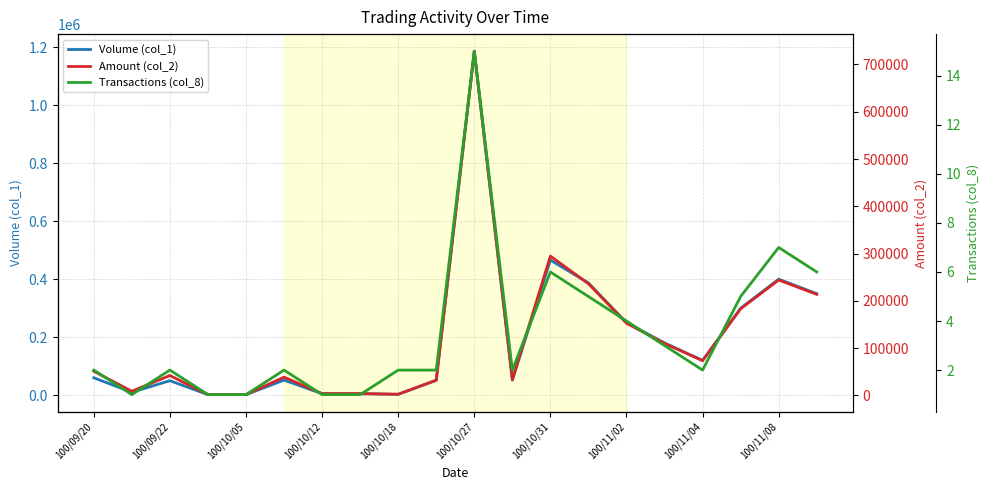

How many values in the Volume (col_1) series are below 60000?

10